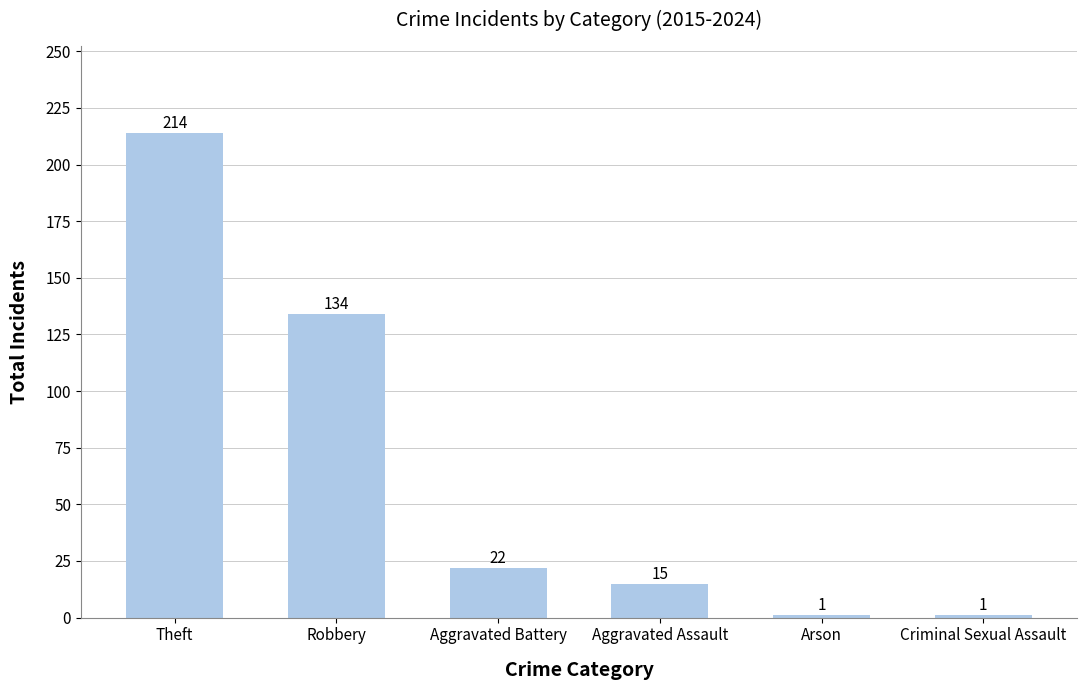

What is the difference between the maximum and minimum values?

213